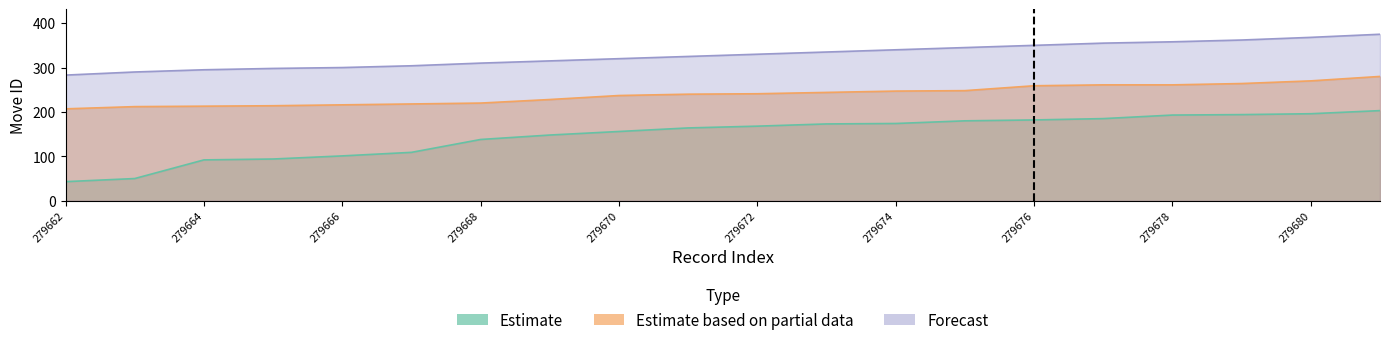

The Estimate series shows 156 at 279670. True or false?

True